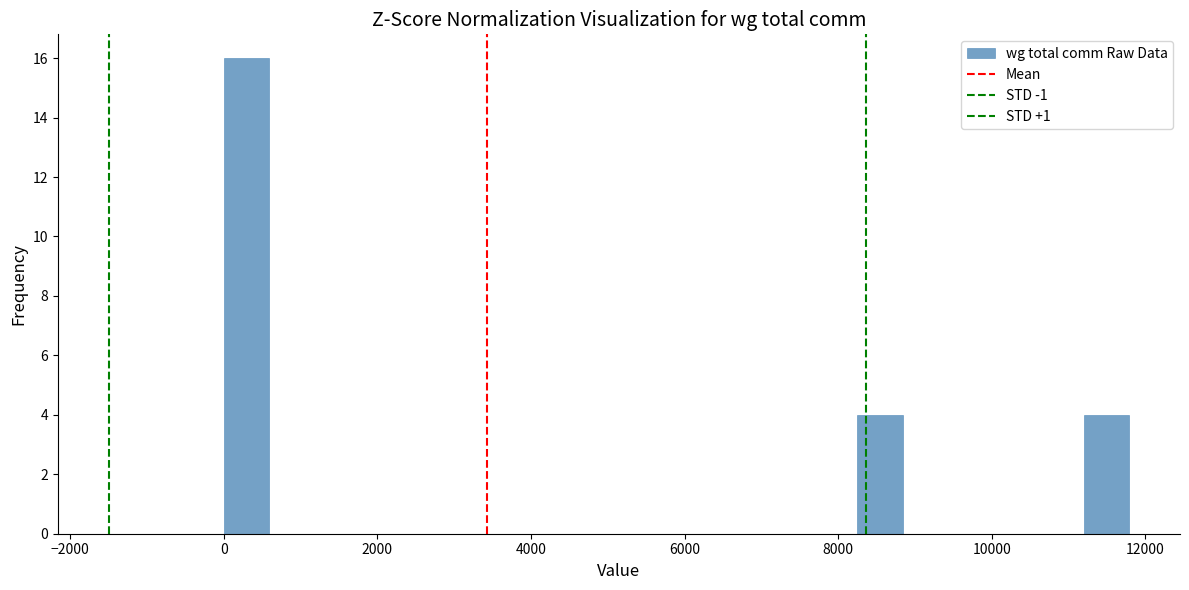

Around what value on the x-axis is the tallest bar? Give the approximate position of its centre, as read against the axis.

200